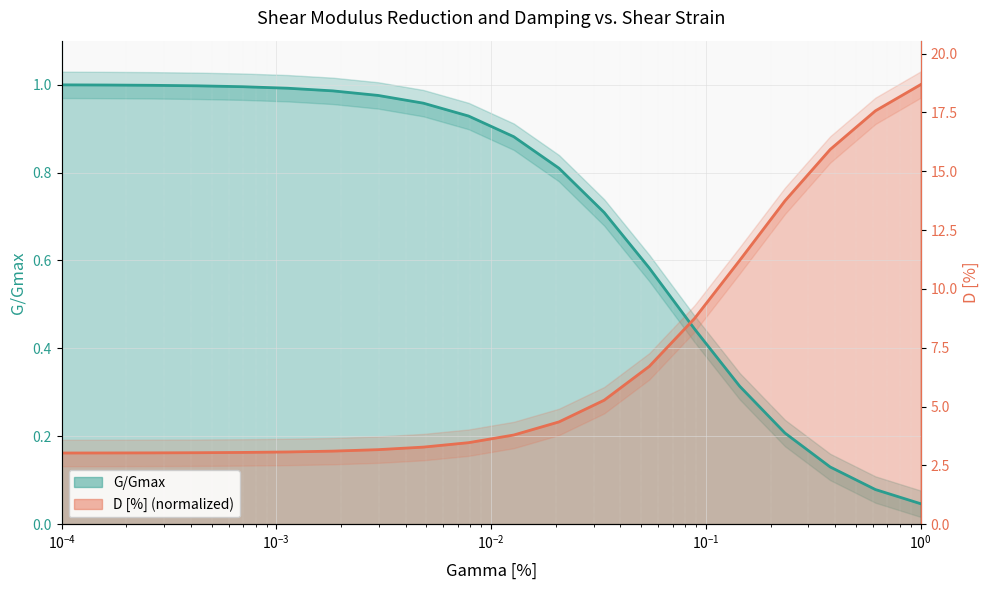

What are all the series names shown in the legend?

G/Gmax, D [%]